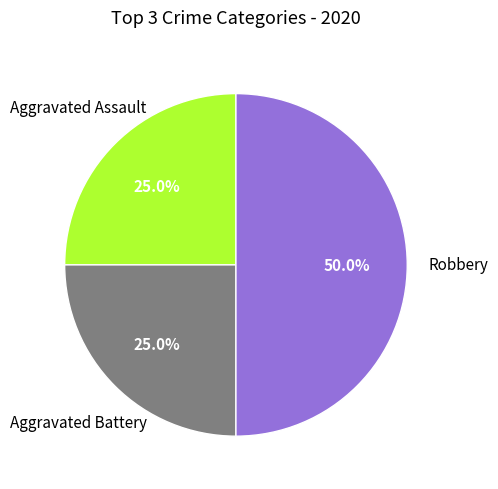

Count the number of slices in the pie.

3